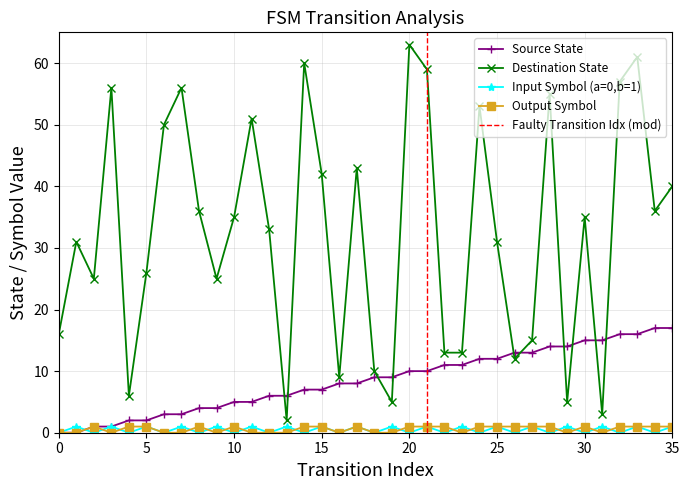

True or false: source_state and output_symbol_numeric intersect in this chart.

False